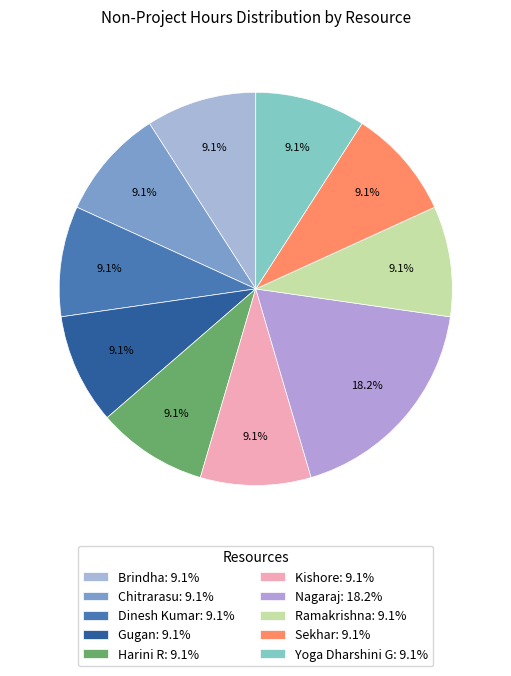

Count the number of slices in the pie.

10